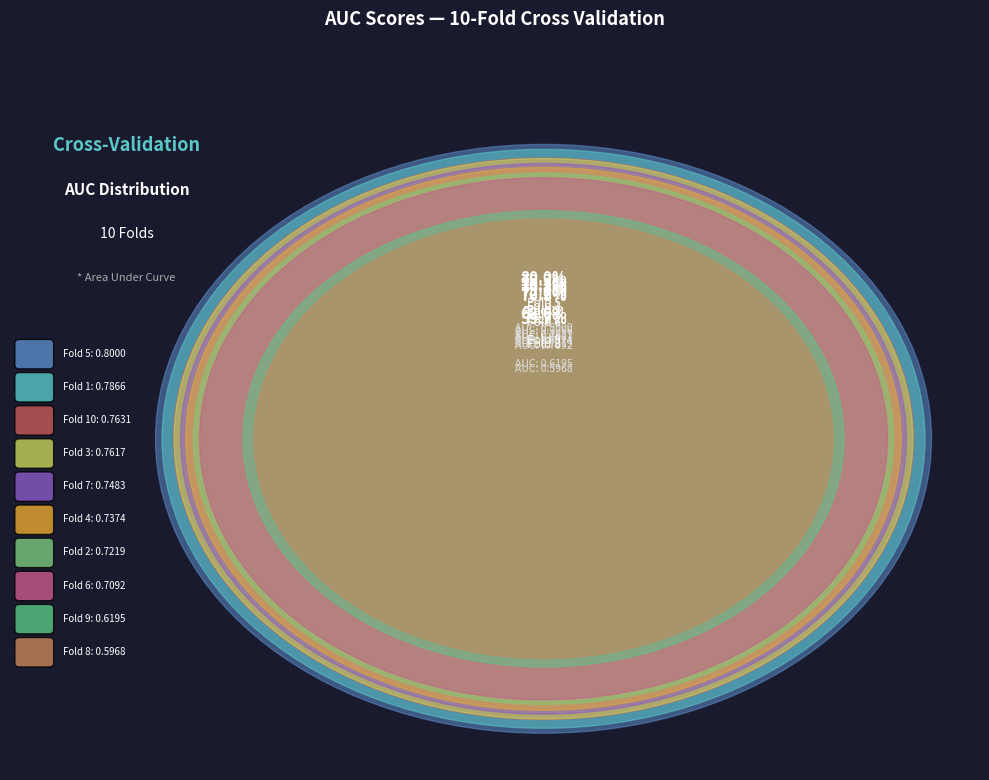

Rank the categories by value from lowest to highest.

Fold 8, Fold 9, Fold 6, Fold 2, Fold 4, Fold 7, Fold 3, Fold 10, Fold 1, Fold 5